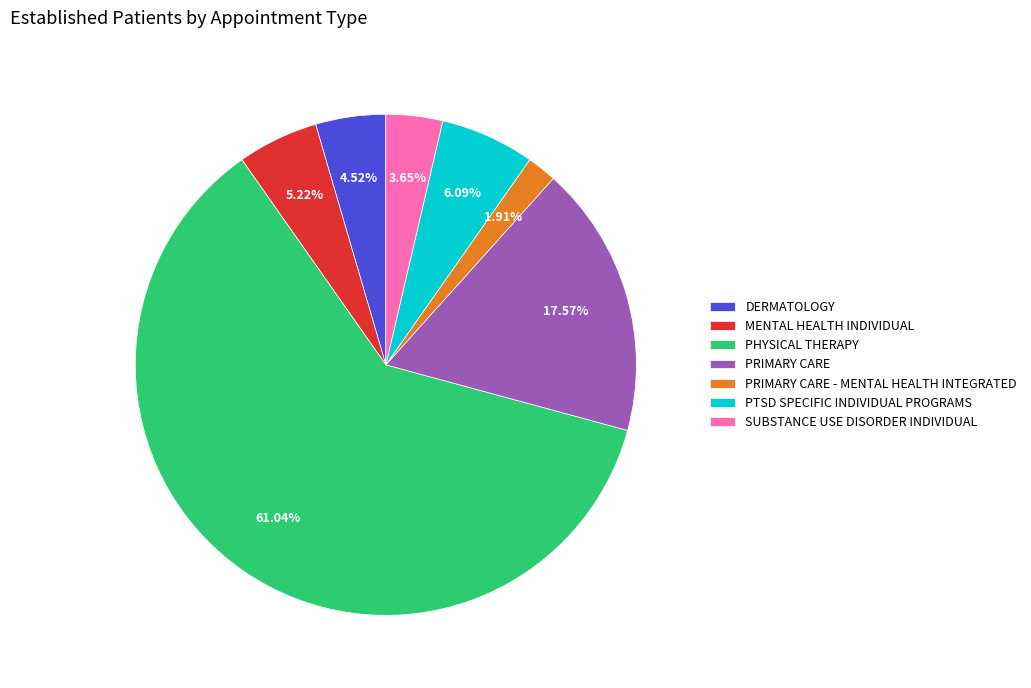

How many segments does this pie chart have?

7